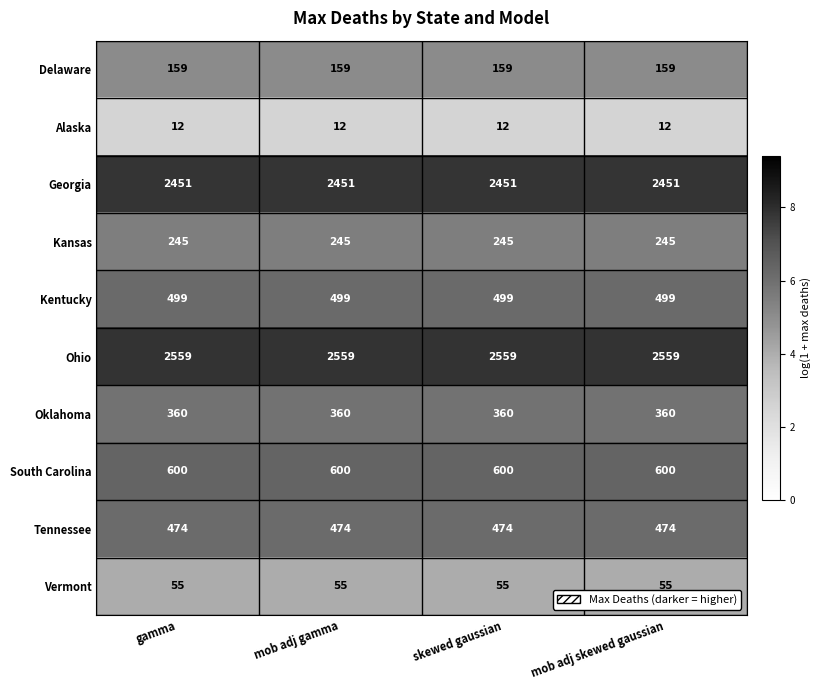

What is the spread (max minus min) of values at mob adj skewed gaussian?

2547